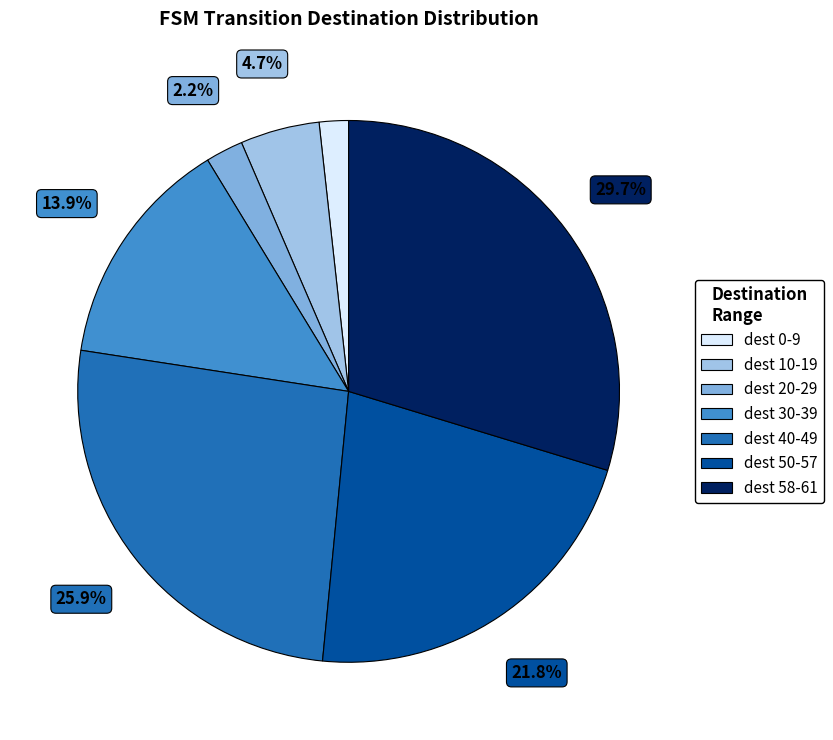

How many slices are in this pie chart?

7